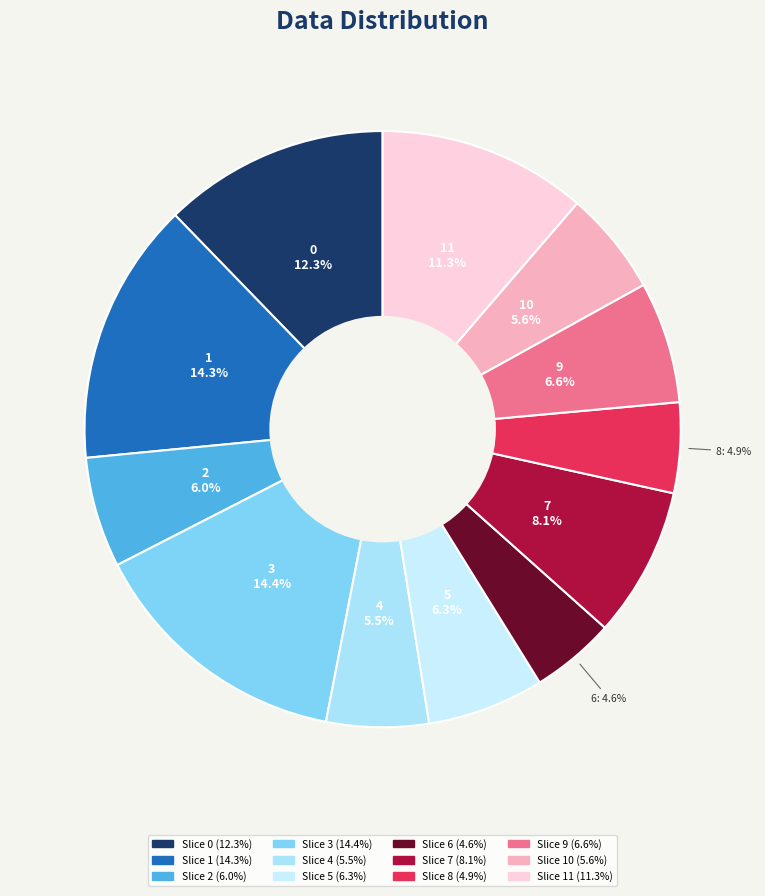

How many segments does this pie chart have?

12